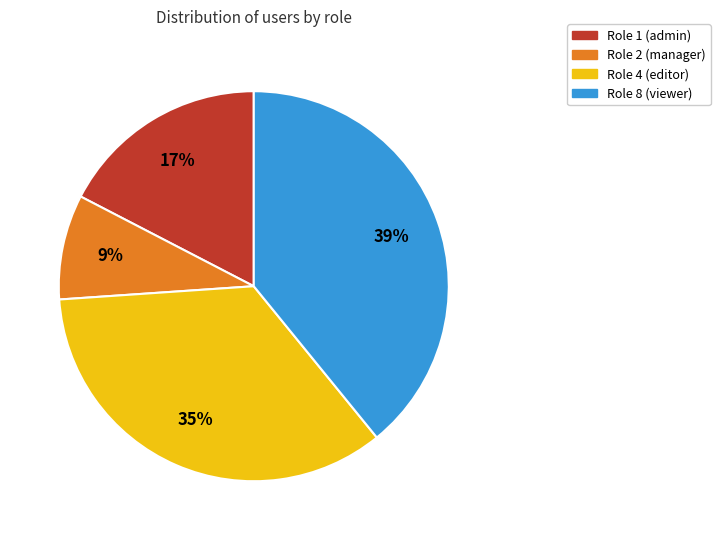

To the nearest percent, what is the combined percentage of Role 4 and Role 1?

52%